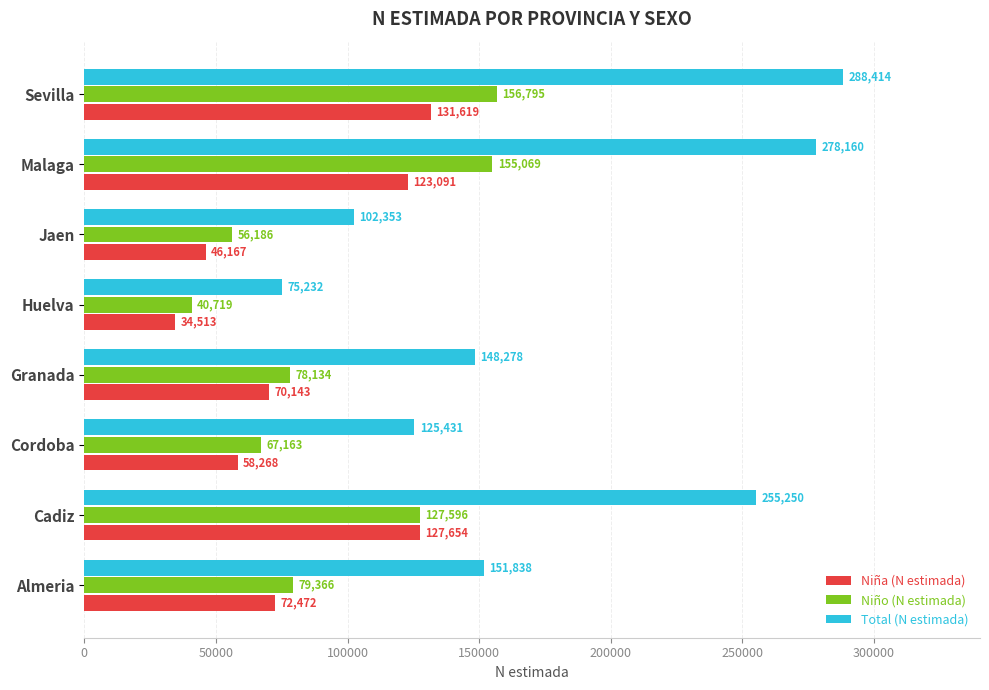

What is the difference between the second highest and second lowest values in the Niña (N estimada) series?

81487